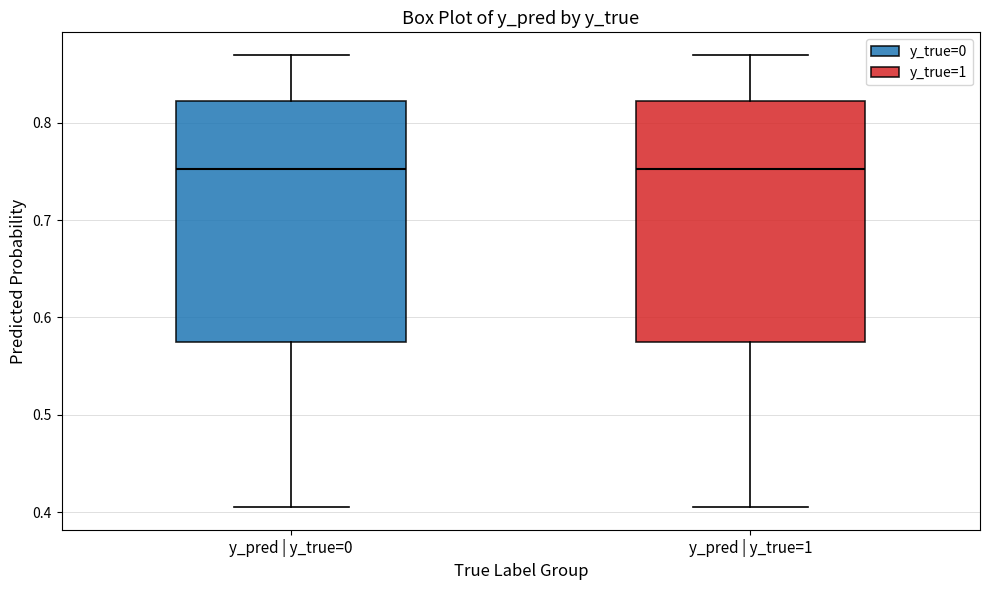

Reading left to right, read every box against the y-axis: the position of its median line, the range the box covers, and the ends of its whiskers. The values are not printed on the chart, so give them approximately, as read against the axis.

y_pred | y_true=0: median 0.75, box 0.57 to 0.82, whiskers 0.41 to 0.87
y_pred | y_true=1: median 0.75, box 0.57 to 0.82, whiskers 0.41 to 0.87